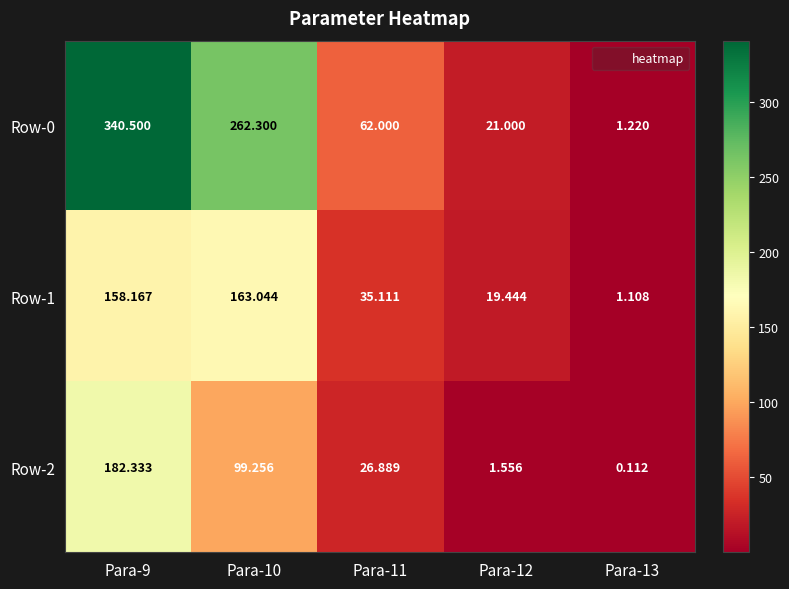

Is the value of Row-0 at Para-12 greater than the value of Row-1 at Para-13?

Yes